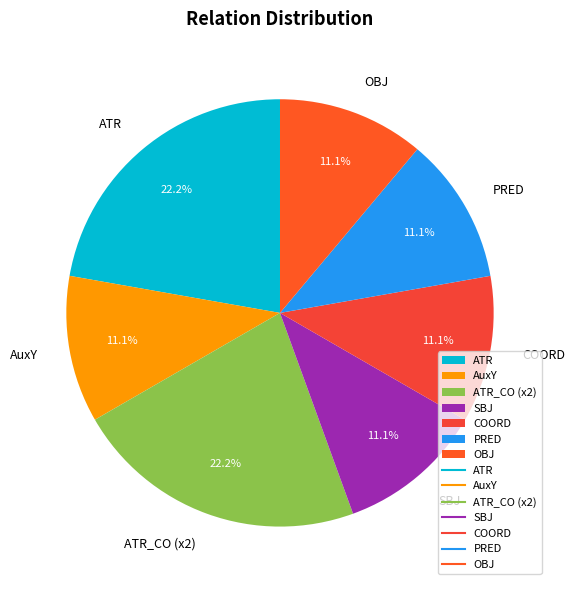

Is it true that COORD is 11% of the pie?

True